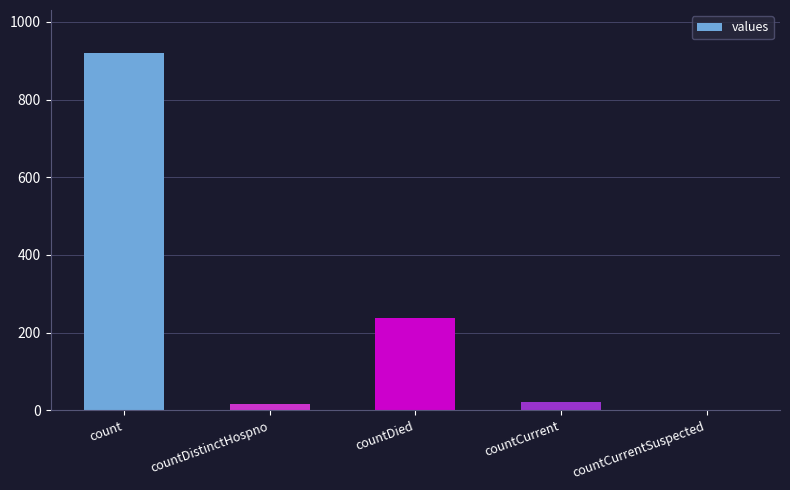

The value at countDistinctHospno is 17. True or false?

True